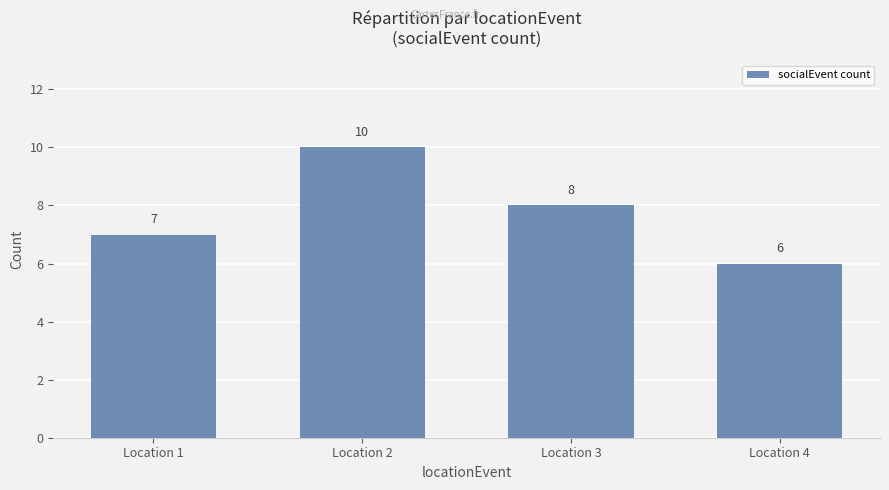

Between Location 2 and Location 4, which is larger?

Location 2